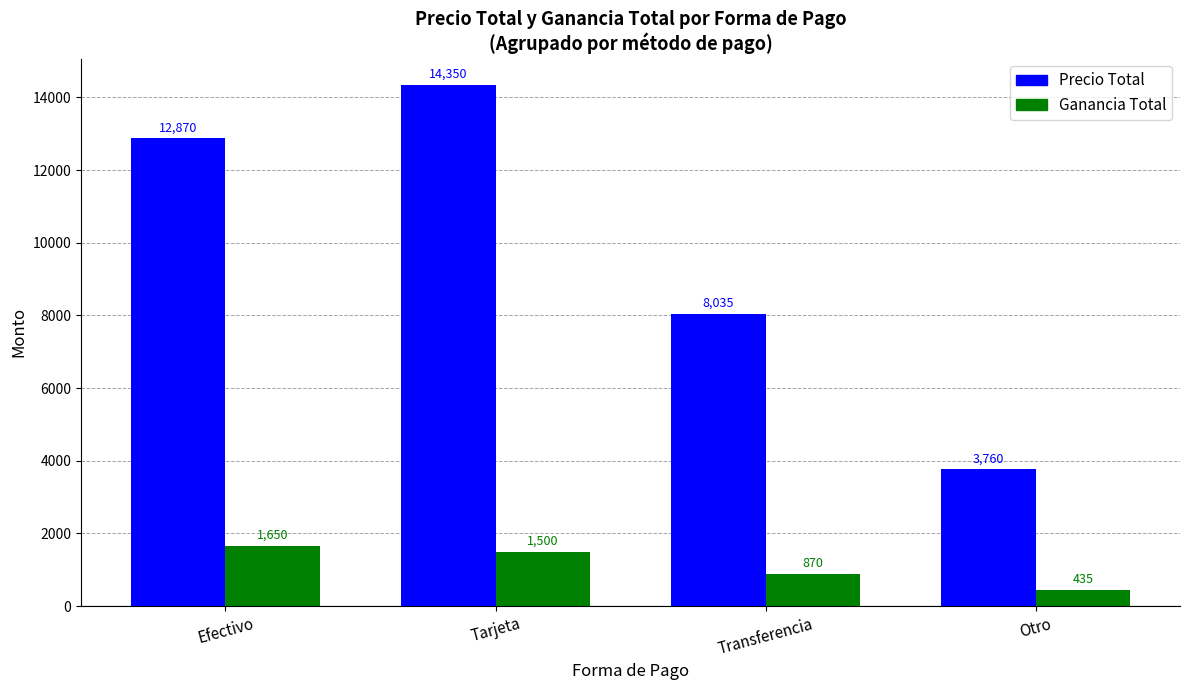

How many bars are there in total?

8